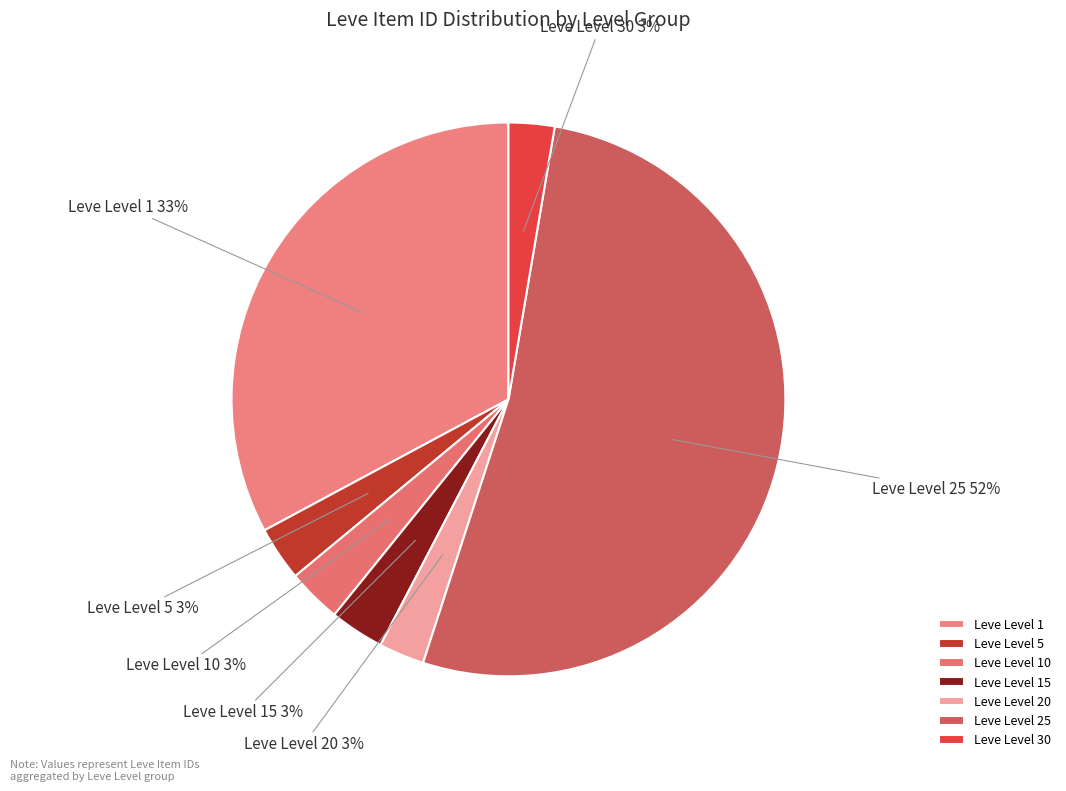

Between Leve Level 1 and Leve Level 10, which is larger?

Leve Level 1